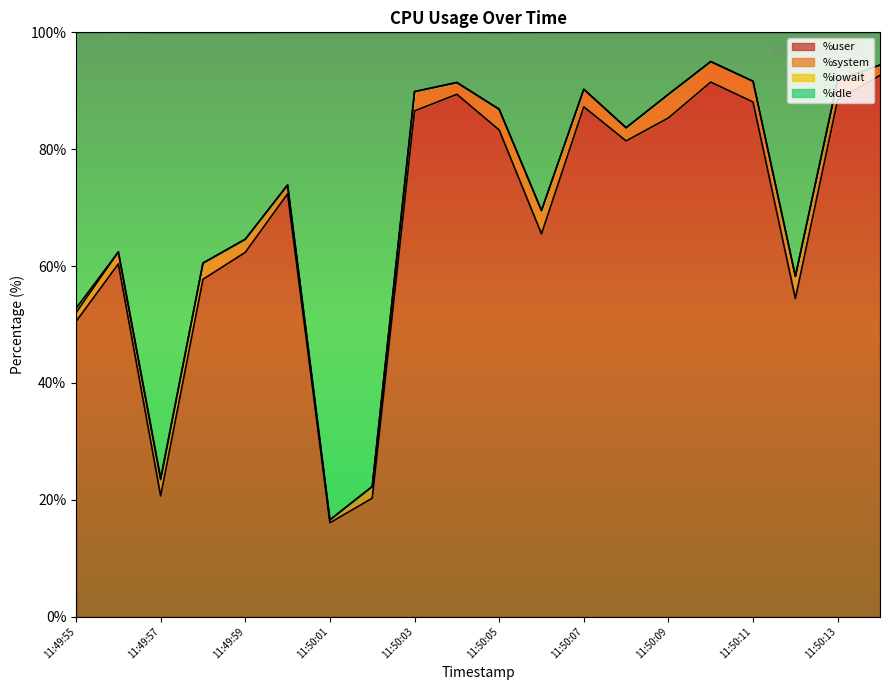

How many lines are shown in the chart?

4